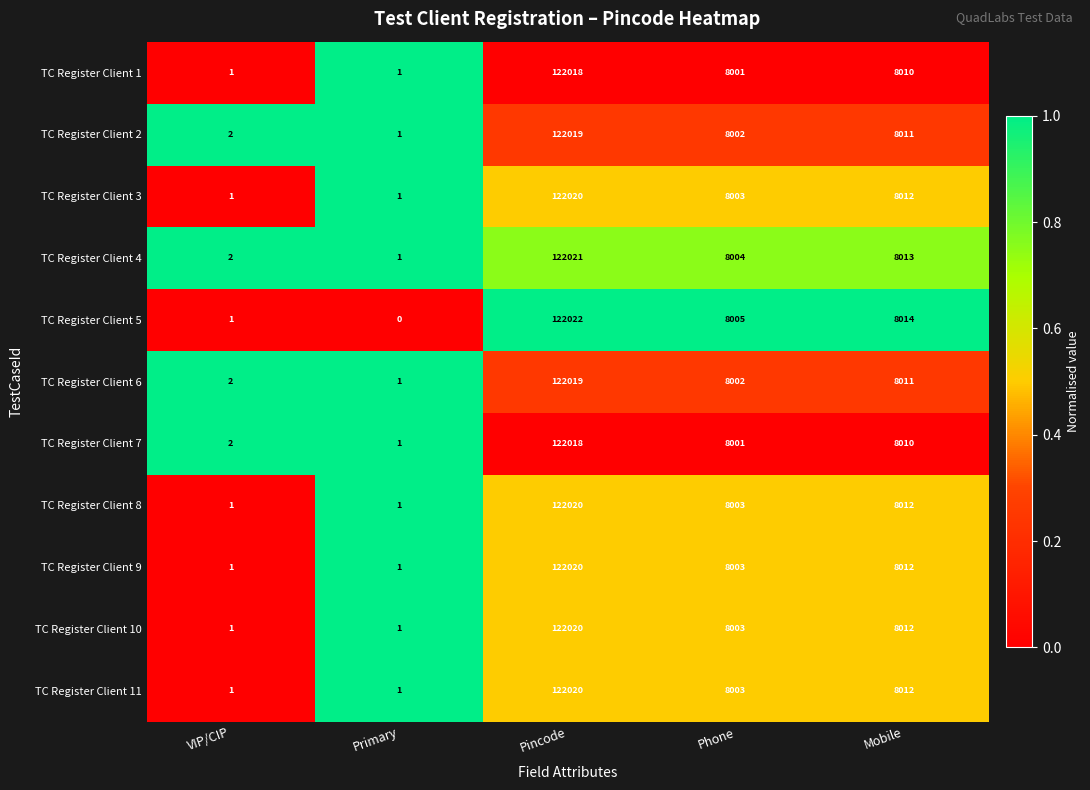

What is the maximum value shown in the chart?

122022